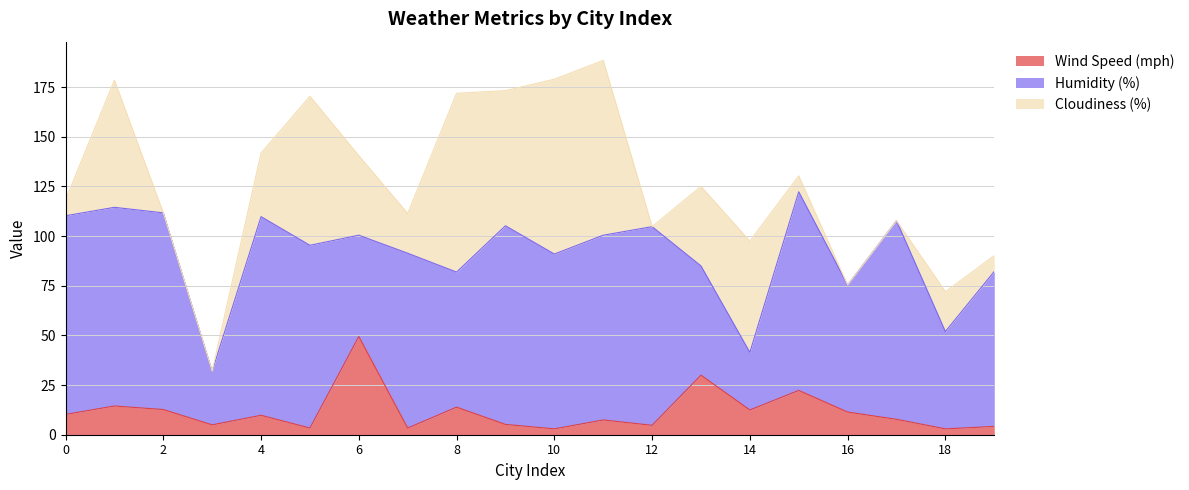

True or false: Wind Speed (mph) and Cloudiness (%) cross at least once.

True